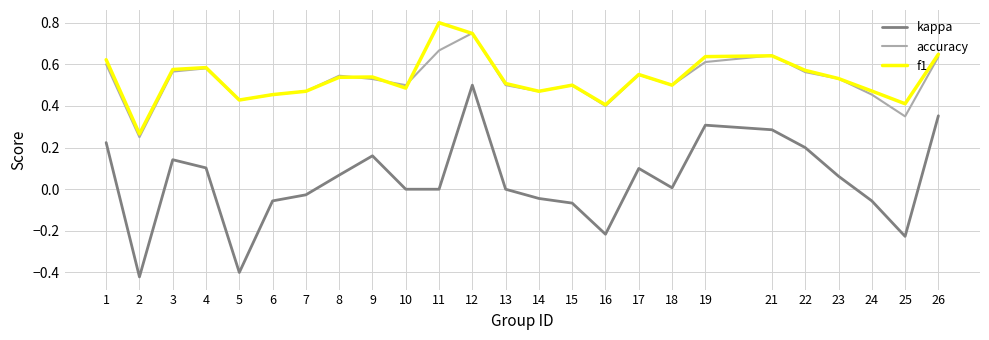

Which series has the largest total across all categories?

f1